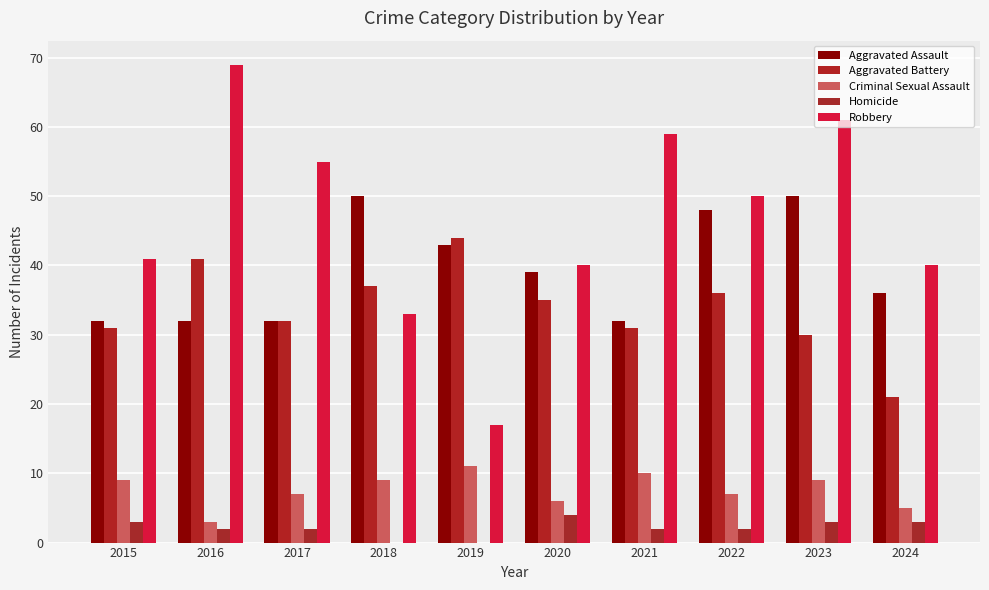

Between 2018 and 2020, which series saw the biggest shift?

Aggravated Assault